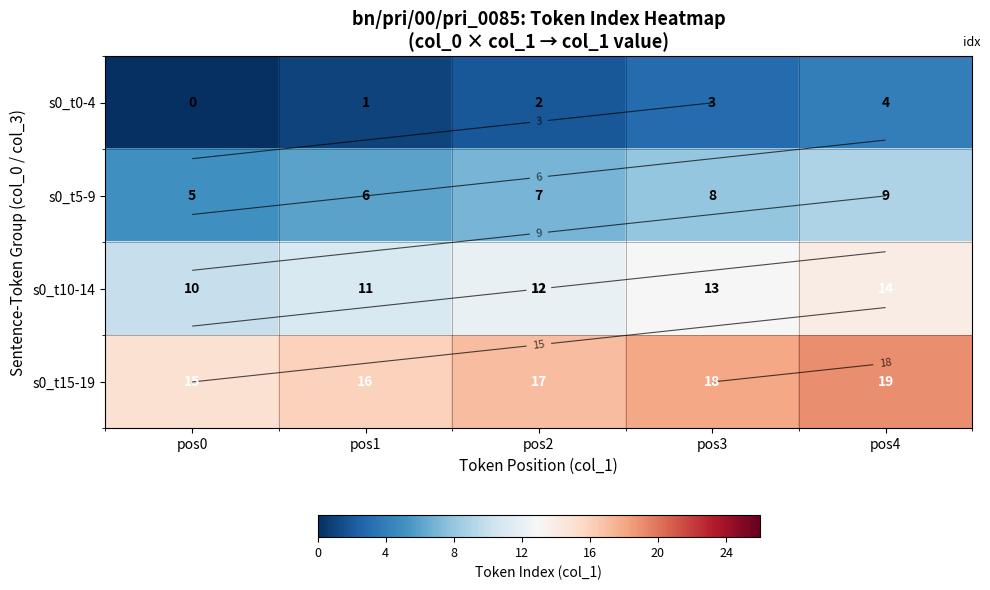

What is the maximum value shown in the chart?

19